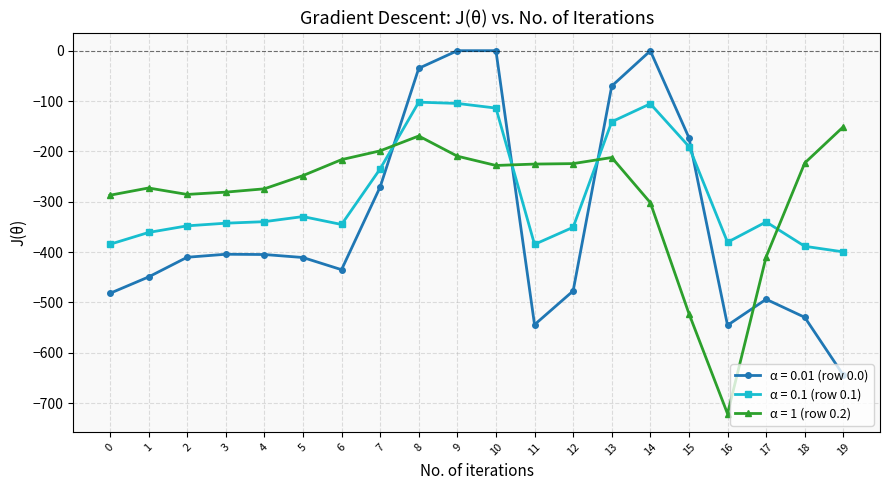

What are all the series names shown in the legend?

α = 0.01 (row 0.0), α = 0.1 (row 0.1), α = 1 (row 0.2)